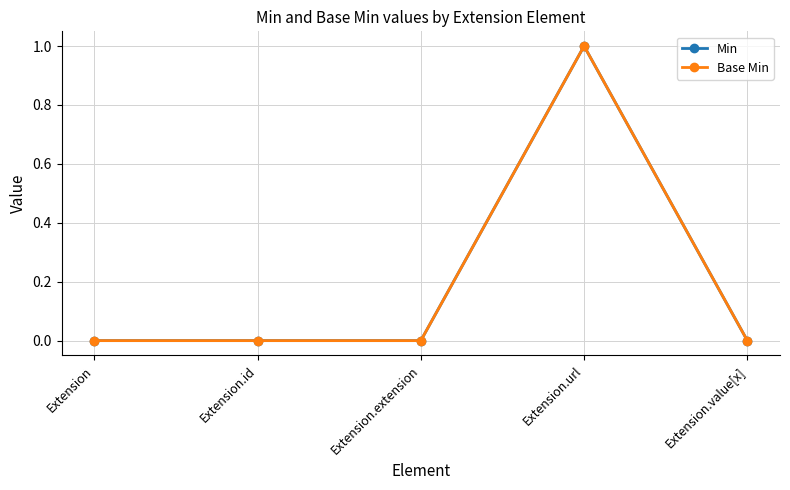

Does the chart have visible grid lines?

Yes